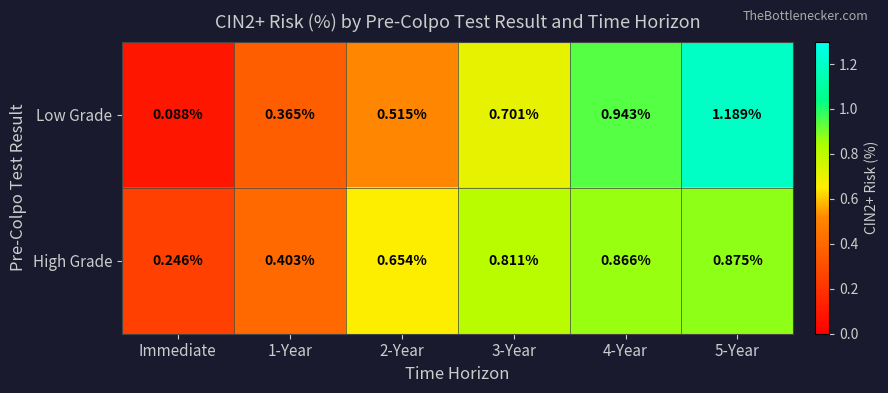

Which category has the lowest value in the High Grade series?

Immediate